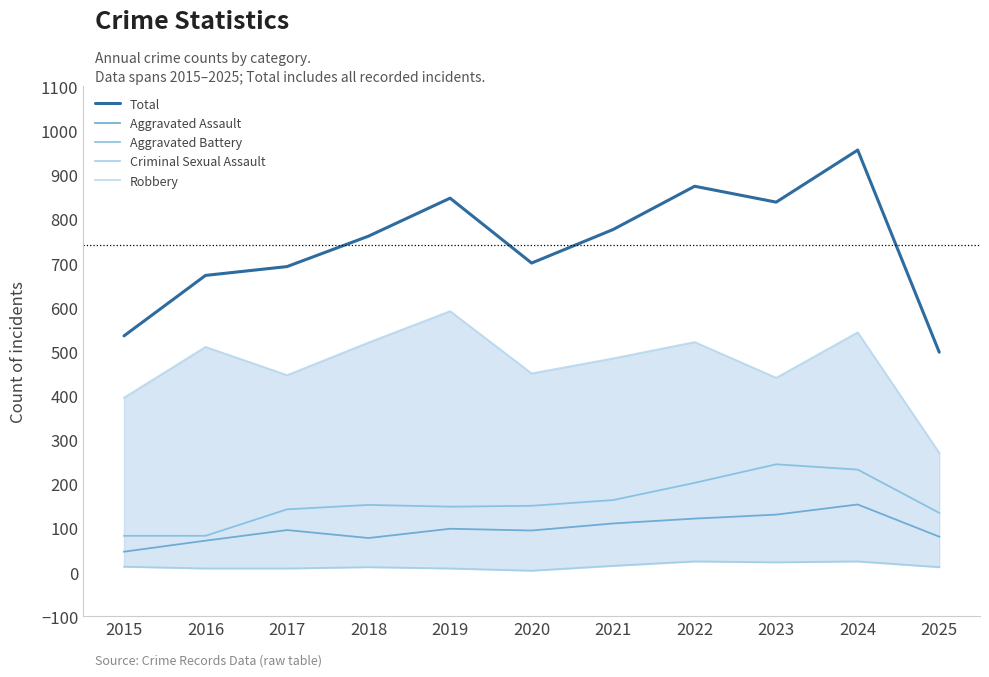

How many data points in Criminal Sexual Assault are less than 11?

4